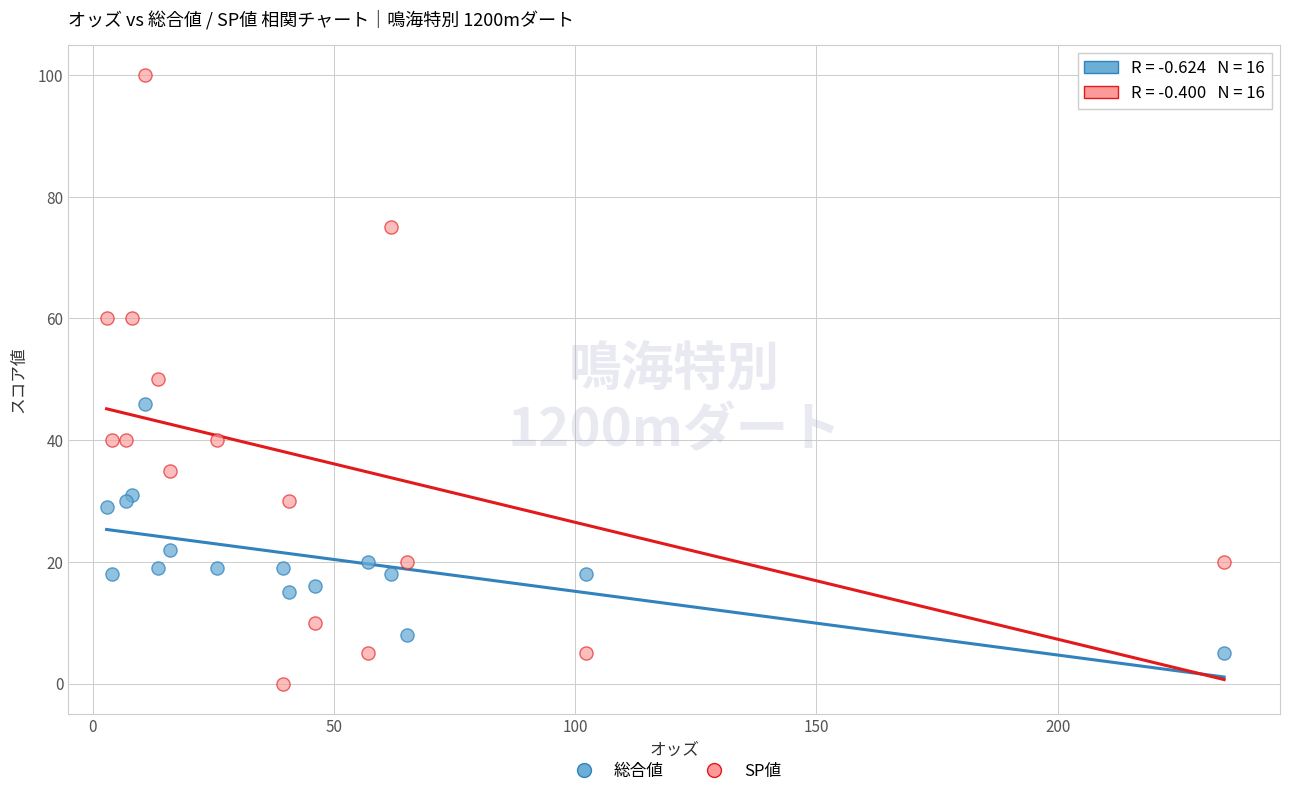

Which series contains the lowest Y value?

SP値